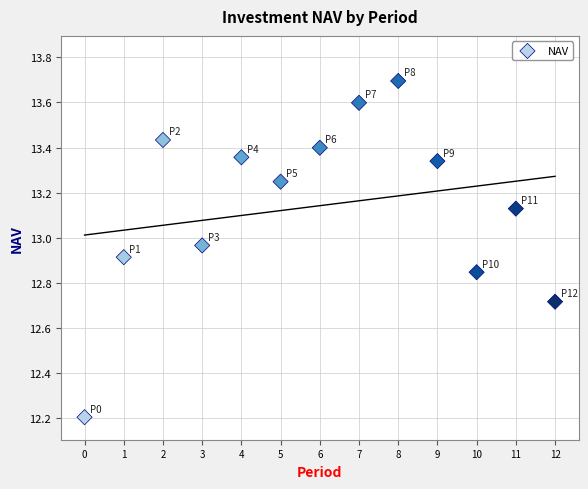

What Y value in the scatter plot is closest to 12?

12.2